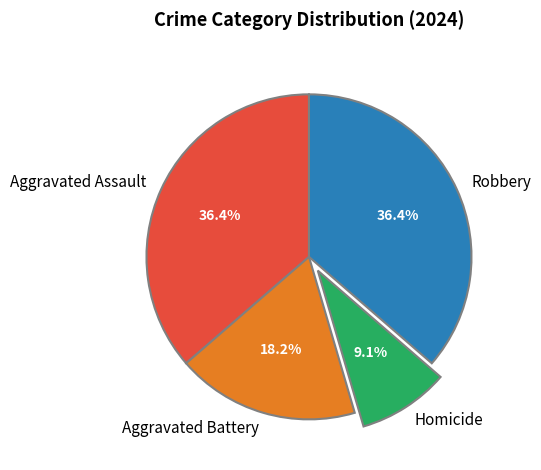

The Robbery slice represents 36% of the pie. True or false?

True